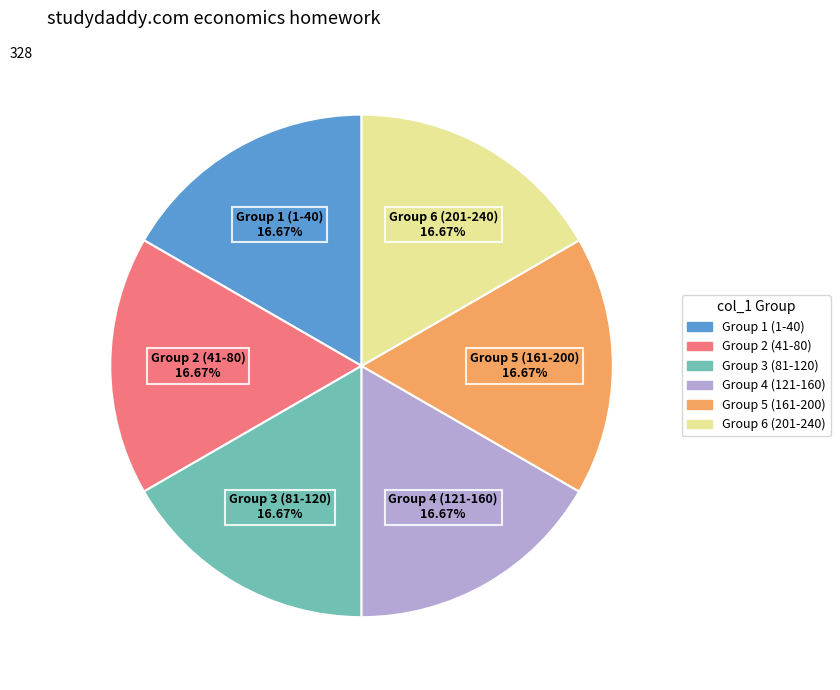

Which slice is the smallest?

1